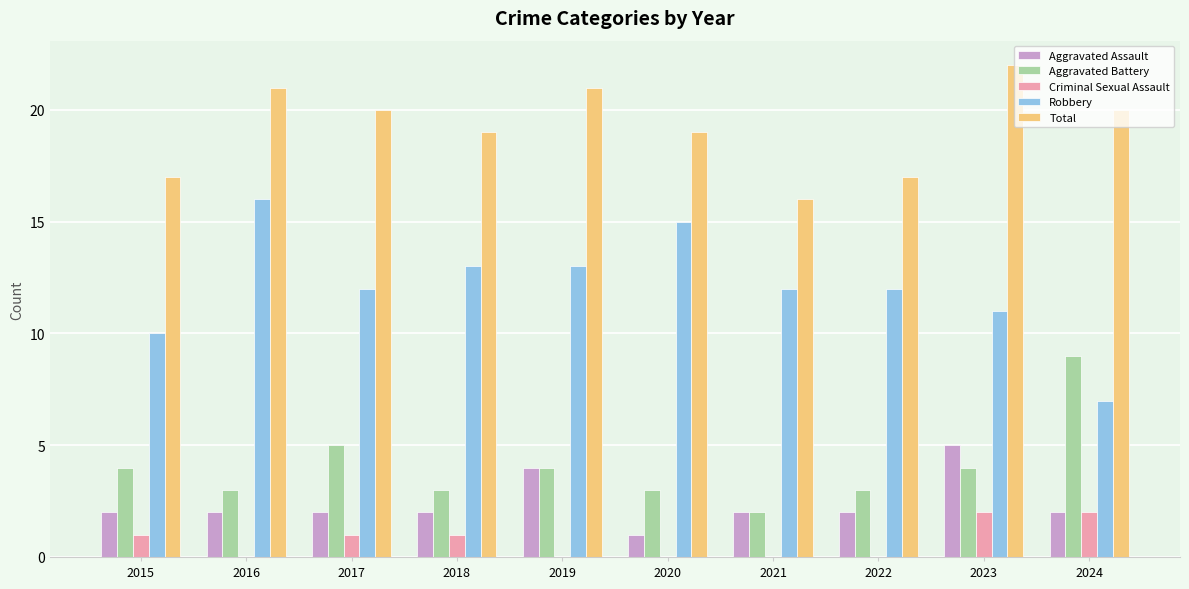

What is the sum of the Total values at 2021 and 2024?

36